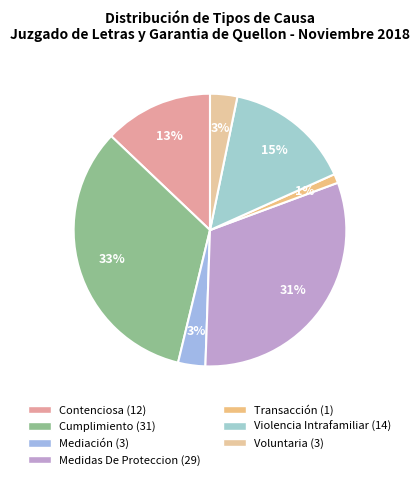

Is there a majority slice in this chart?

No